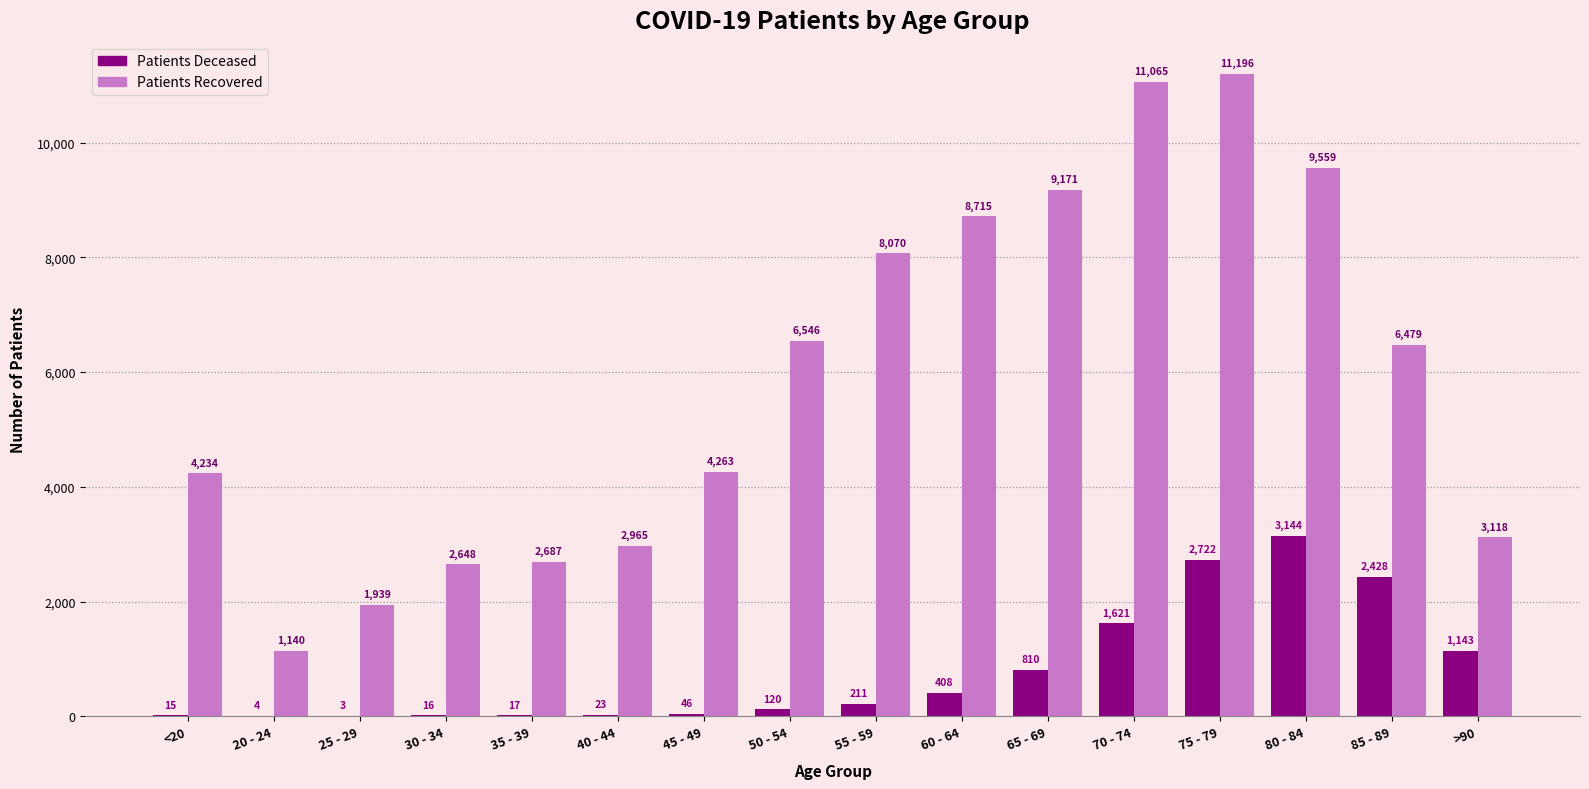

What is the maximum value shown in the chart?

11196